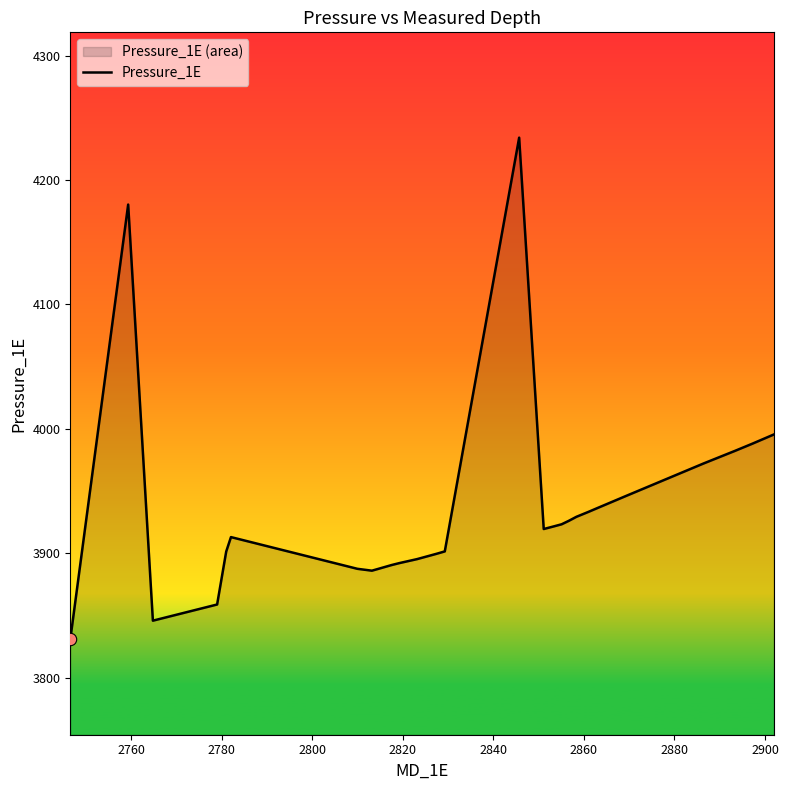

What is the difference between the maximum and minimum values?

403.5